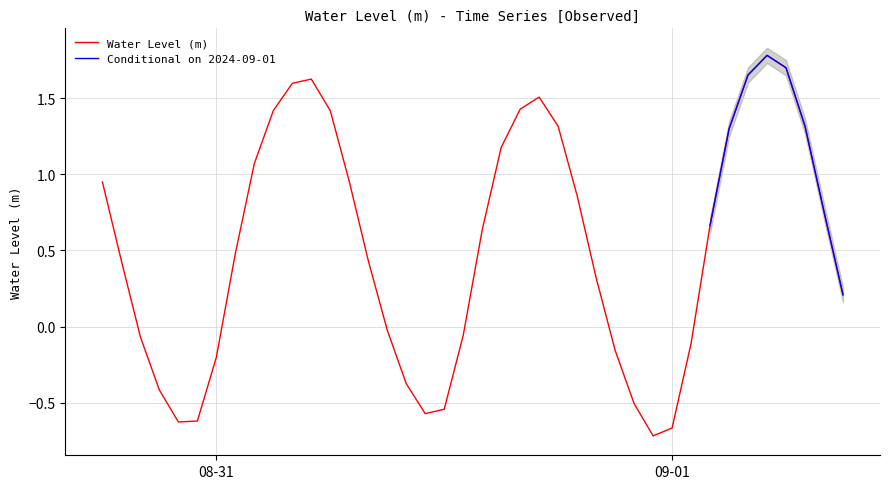

Is this an area chart (filled region under the line)?

No